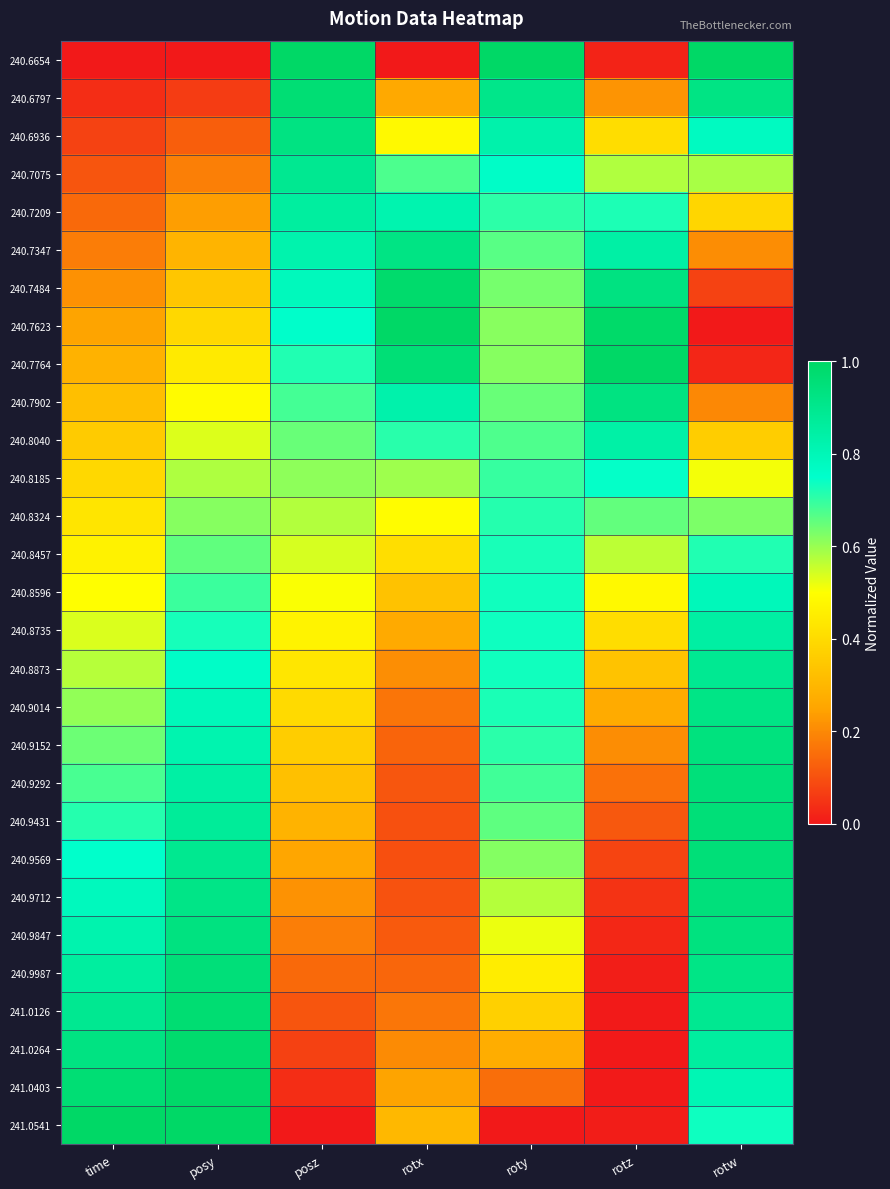

Reading left to right, extract all data points from this chart.

240.6654: time=0.0	posy=0.0	posz=1.0	rotx=0.0	roty=1.0	rotz=0.0	rotw=1.0
240.6797: time=0.0	posy=0.1	posz=1.0	rotx=0.3	roty=0.9	rotz=0.2	rotw=0.9
240.6936: time=0.1	posy=0.1	posz=0.9	rotx=0.5	roty=0.8	rotz=0.4	rotw=0.8
240.7075: time=0.1	posy=0.2	posz=0.9	rotx=0.7	roty=0.8	rotz=0.6	rotw=0.6
240.7209: time=0.1	posy=0.2	posz=0.9	rotx=0.8	roty=0.7	rotz=0.7	rotw=0.4
240.7347: time=0.2	posy=0.3	posz=0.8	rotx=0.9	roty=0.7	rotz=0.8	rotw=0.2
240.7484: time=0.2	posy=0.3	posz=0.8	rotx=1.0	roty=0.6	rotz=0.9	rotw=0.1
240.7623: time=0.2	posy=0.4	posz=0.8	rotx=1.0	roty=0.6	rotz=1.0	rotw=0.0
240.7764: time=0.3	posy=0.4	posz=0.7	rotx=1.0	roty=0.6	rotz=1.0	rotw=0.0
240.7902: time=0.3	posy=0.5	posz=0.7	rotx=0.8	roty=0.6	rotz=0.9	rotw=0.2
240.8040: time=0.4	posy=0.5	posz=0.6	rotx=0.7	roty=0.7	rotz=0.8	rotw=0.4
240.8185: time=0.4	posy=0.6	posz=0.6	rotx=0.6	roty=0.7	rotz=0.7	rotw=0.5
240.8324: time=0.4	posy=0.6	posz=0.6	rotx=0.5	roty=0.7	rotz=0.7	rotw=0.6
240.8457: time=0.5	posy=0.7	posz=0.5	rotx=0.4	roty=0.7	rotz=0.6	rotw=0.7
240.8596: time=0.5	posy=0.7	posz=0.5	rotx=0.3	roty=0.7	rotz=0.5	rotw=0.8
240.8735: time=0.5	posy=0.7	posz=0.5	rotx=0.3	roty=0.7	rotz=0.4	rotw=0.8
240.8873: time=0.6	posy=0.8	posz=0.4	rotx=0.2	roty=0.7	rotz=0.3	rotw=0.9
240.9014: time=0.6	posy=0.8	posz=0.4	rotx=0.2	roty=0.7	rotz=0.3	rotw=0.9
240.9152: time=0.6	posy=0.8	posz=0.4	rotx=0.1	roty=0.7	rotz=0.2	rotw=0.9
240.9292: time=0.7	posy=0.8	posz=0.3	rotx=0.1	roty=0.7	rotz=0.2	rotw=0.9
240.9431: time=0.7	posy=0.9	posz=0.3	rotx=0.1	roty=0.7	rotz=0.1	rotw=1.0
240.9569: time=0.7	posy=0.9	posz=0.3	rotx=0.1	roty=0.6	rotz=0.1	rotw=1.0
240.9712: time=0.8	posy=0.9	posz=0.2	rotx=0.1	roty=0.6	rotz=0.0	rotw=0.9
240.9847: time=0.8	posy=0.9	posz=0.2	rotx=0.1	roty=0.5	rotz=0.0	rotw=0.9
240.9987: time=0.9	posy=1.0	posz=0.1	rotx=0.1	roty=0.5	rotz=0.0	rotw=0.9
241.0126: time=0.9	posy=1.0	posz=0.1	rotx=0.2	roty=0.4	rotz=0.0	rotw=0.9
241.0264: time=0.9	posy=1.0	posz=0.1	rotx=0.2	roty=0.3	rotz=0.0	rotw=0.9
241.0403: time=1.0	posy=1.0	posz=0.0	rotx=0.2	roty=0.2	rotz=0.0	rotw=0.8
241.0541: time=1.0	posy=1.0	posz=0.0	rotx=0.3	roty=0.0	rotz=0.0	rotw=0.7